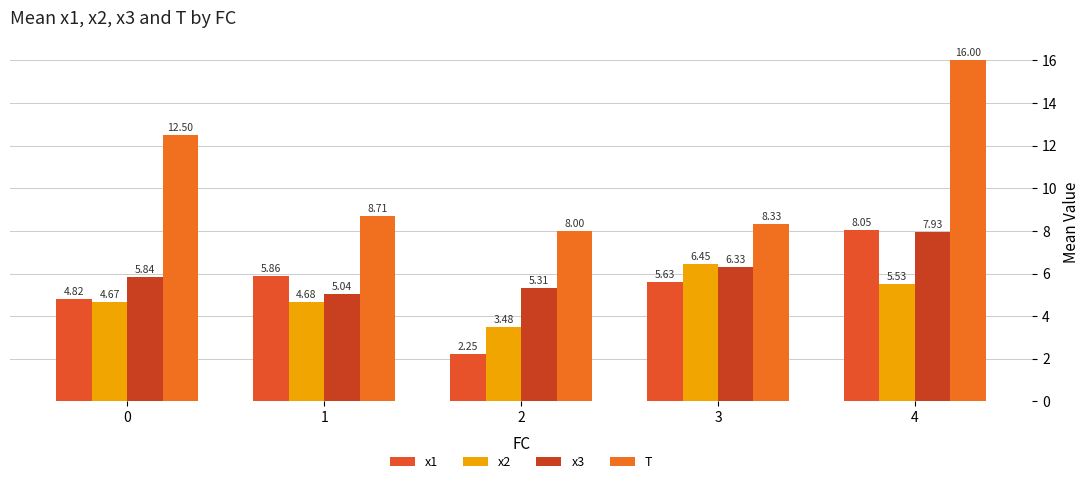

Reading left to right, what are all the values shown in this chart?

x1: 0=4.8	1=5.9	2=2.2	3=5.6	4=8.1
x2: 0=4.7	1=4.7	2=3.5	3=6.5	4=5.5
x3: 0=5.8	1=5.0	2=5.3	3=6.3	4=7.9
T: 0=12.5	1=8.7	2=8.0	3=8.3	4=16.0